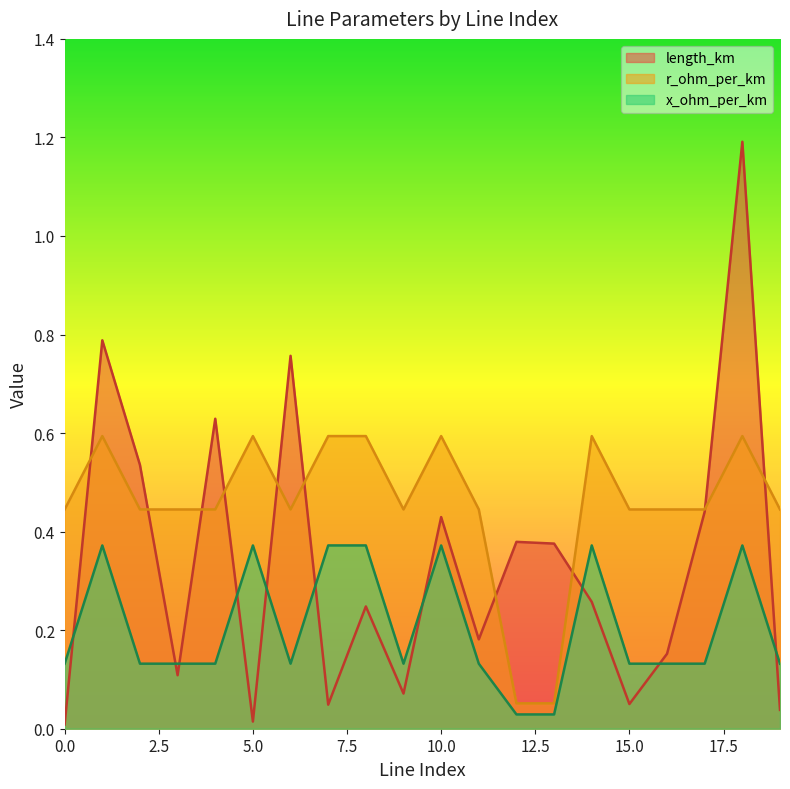

True or false: r_ohm_per_km and x_ohm_per_km intersect in this chart.

False